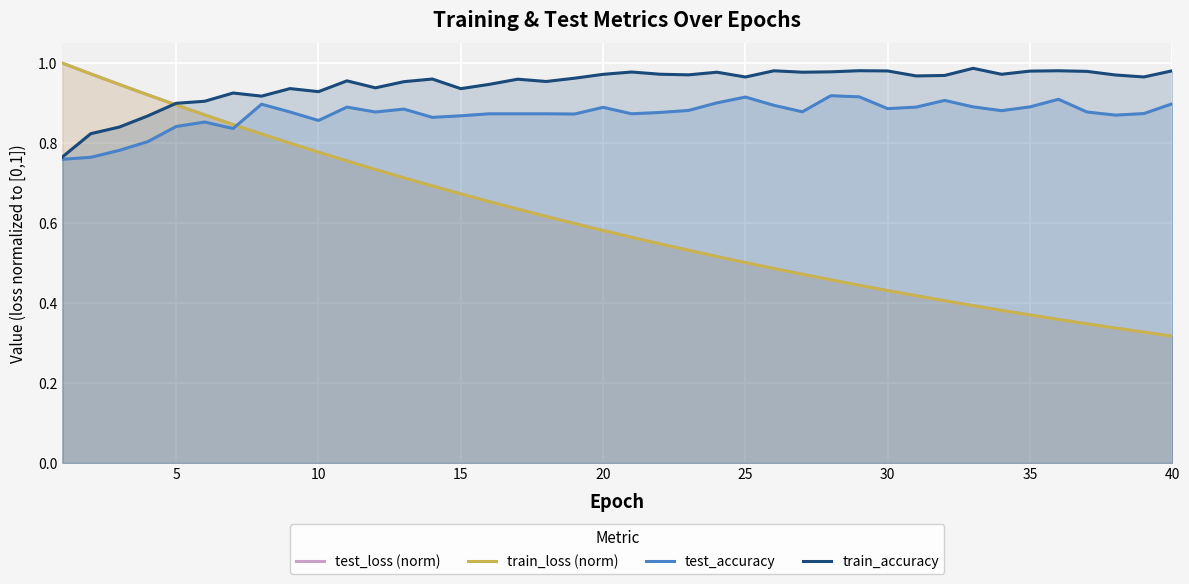

The value of train_accuracy at 40 is 0.2. True or false?

False